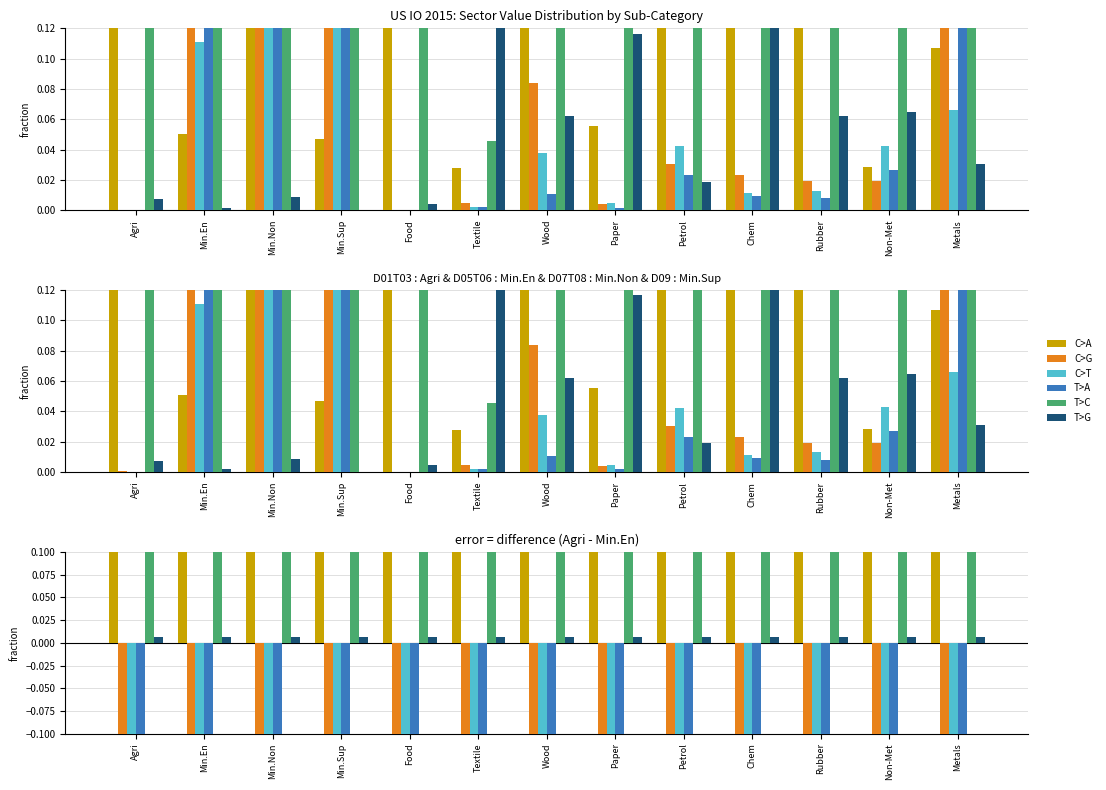

Are the bars grouped side by side (vs. stacked)?

Yes